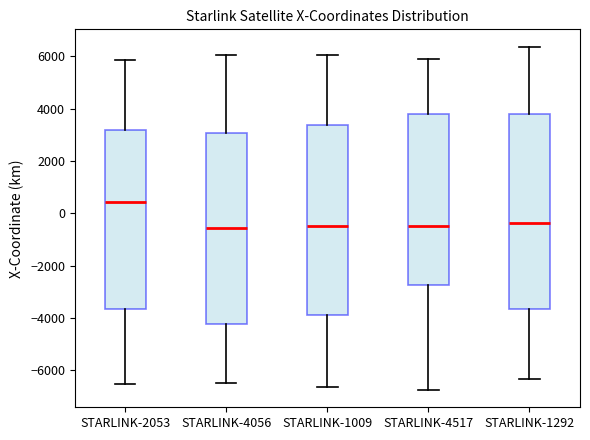

Which box's median line is the highest?

STARLINK-2053